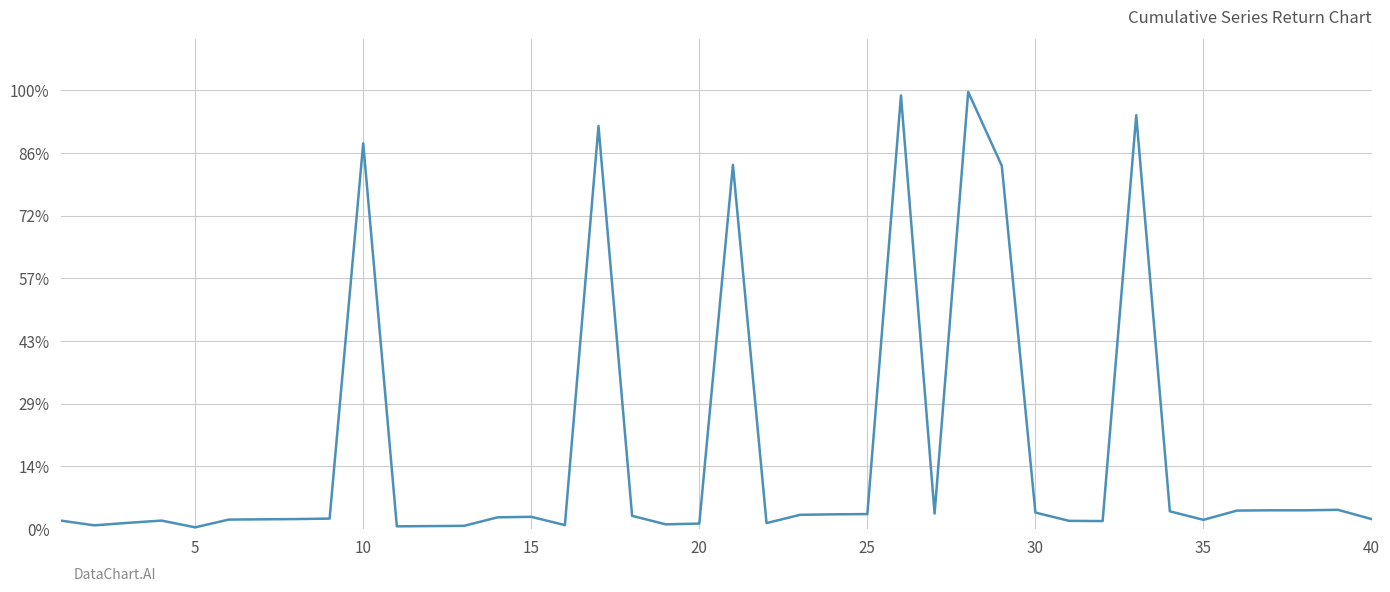

What is the difference between the maximum and minimum values?

1738